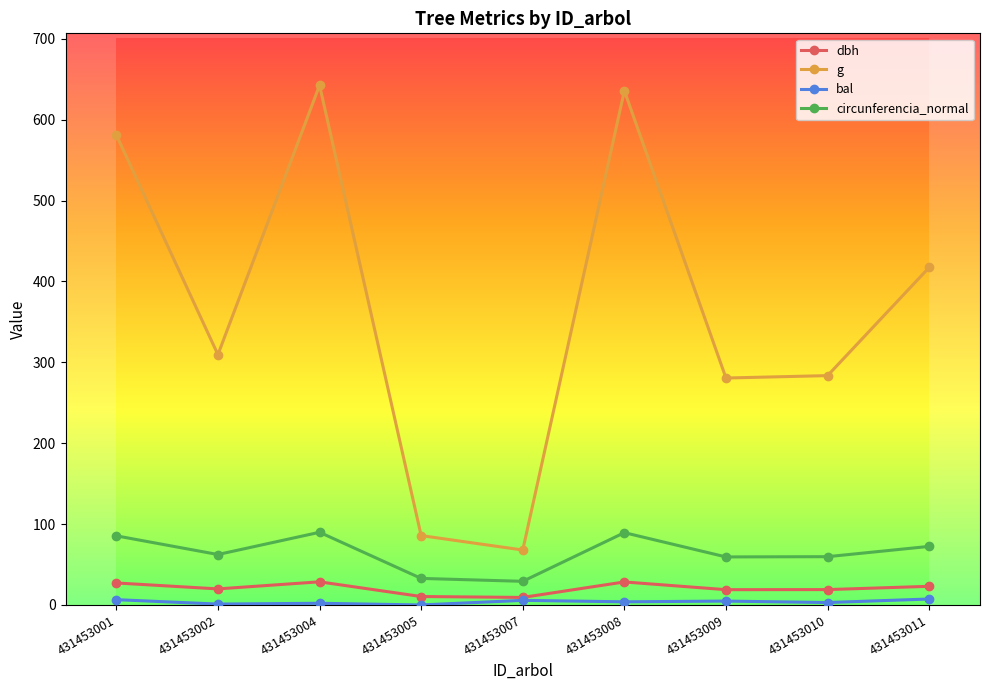

How many distinct data groups are displayed?

4